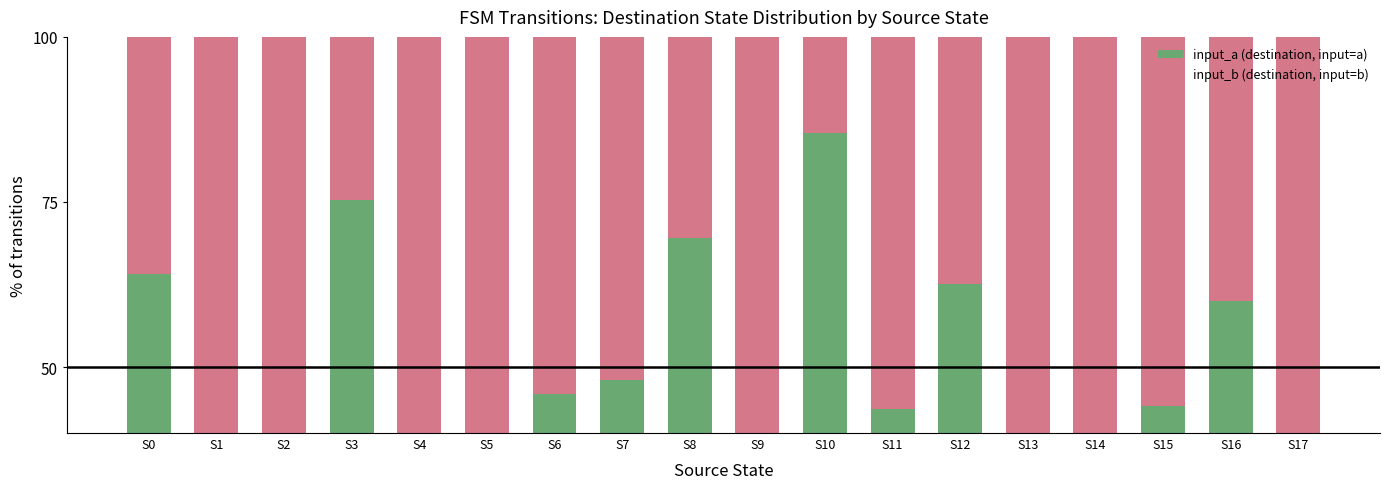

Is it true that input_a (destination, input=a) equals 50.1 at S10?

False